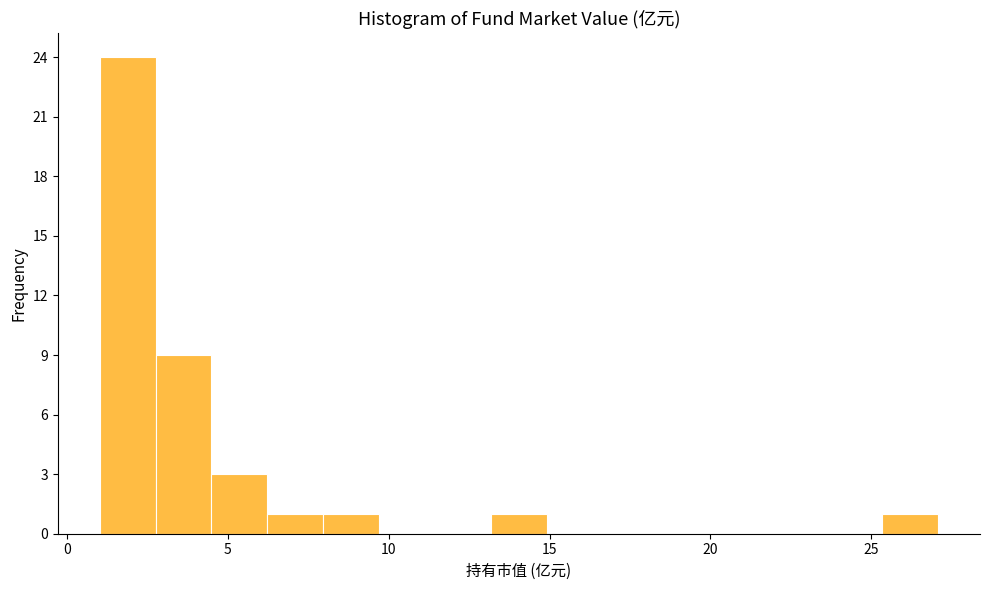

Around what value on the x-axis is the tallest bar? Give the approximate position of its centre, as read against the axis.

2.0